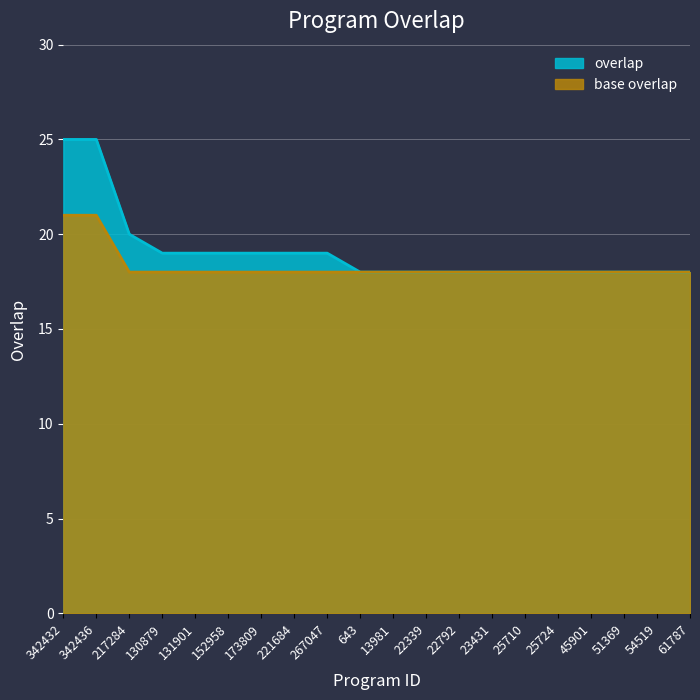

Read the value at 23431.

18